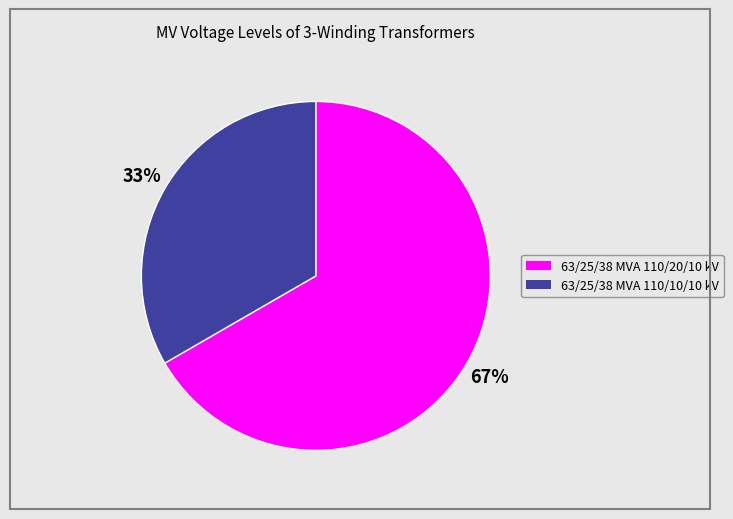

What is the majority slice?

63/25/38 MVA 110/20/10 kV